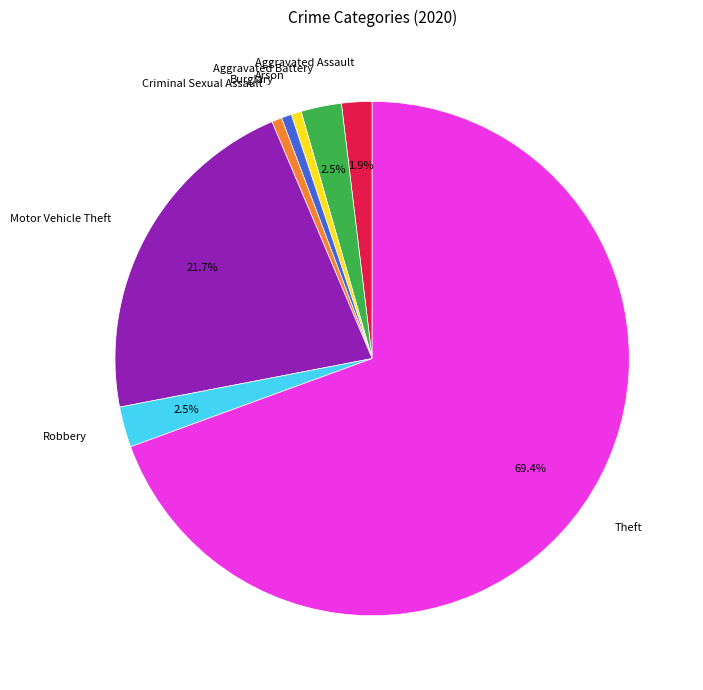

What is the majority slice?

Theft